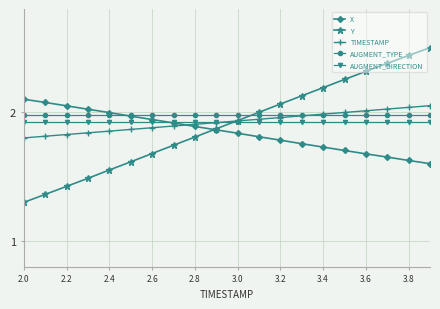

Which series has the widest spread of values?

Y